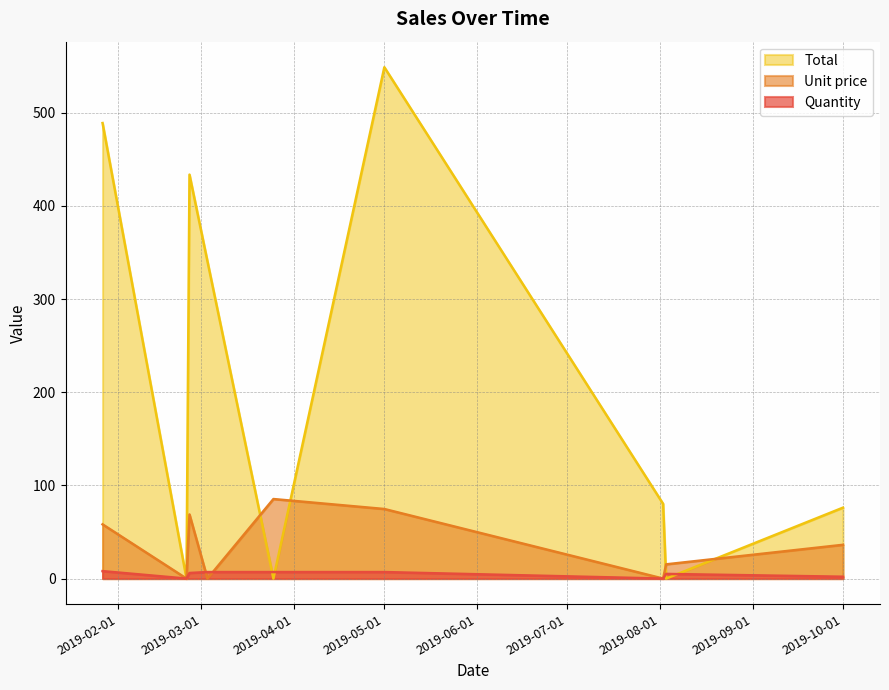

The value of Quantity at 2019-03-03 is 4.5. True or false?

False